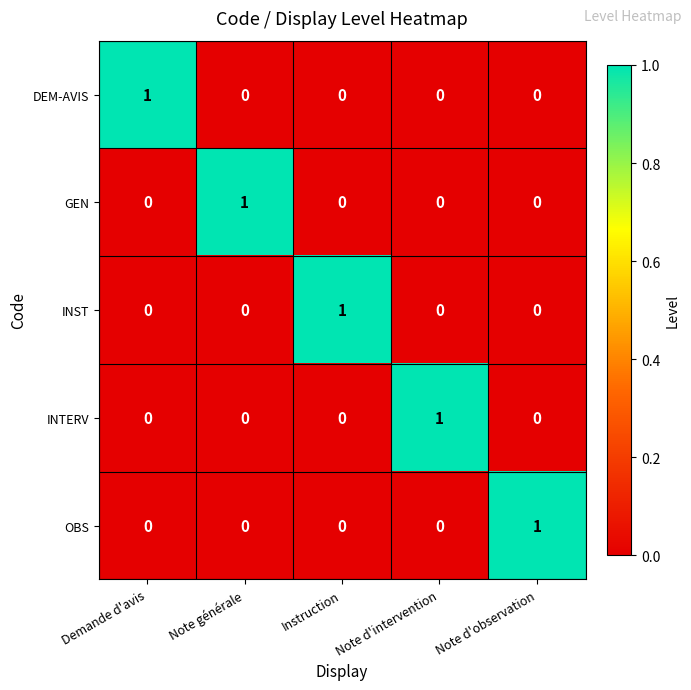

At which label does GEN reach its peak?

Note générale